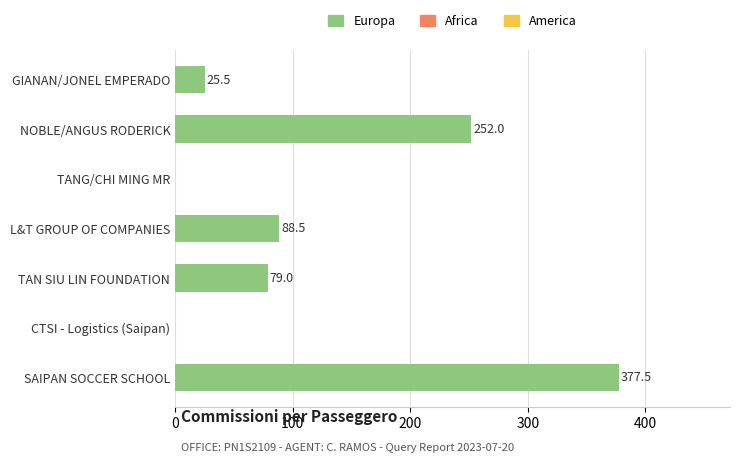

Is it true that the value at CTSI - Logistics (Saipan) is 185.2?

False